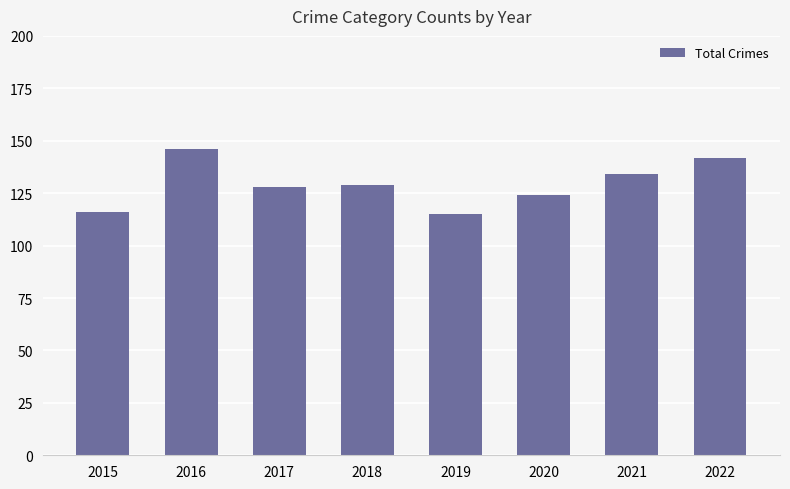

What is the sum of all values?

1034